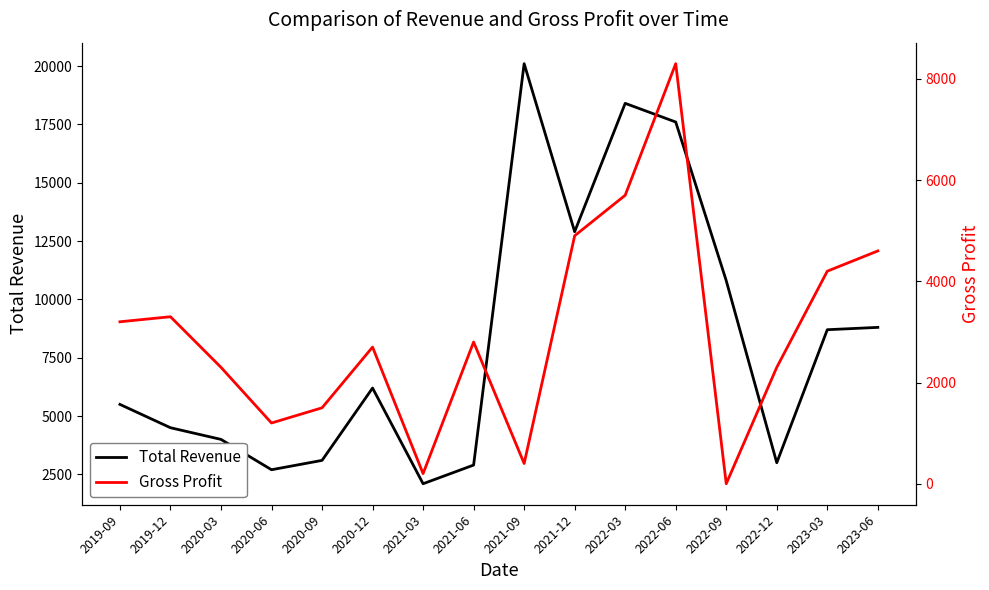

Which category has the lowest value in the Gross Profit series?

2022-09